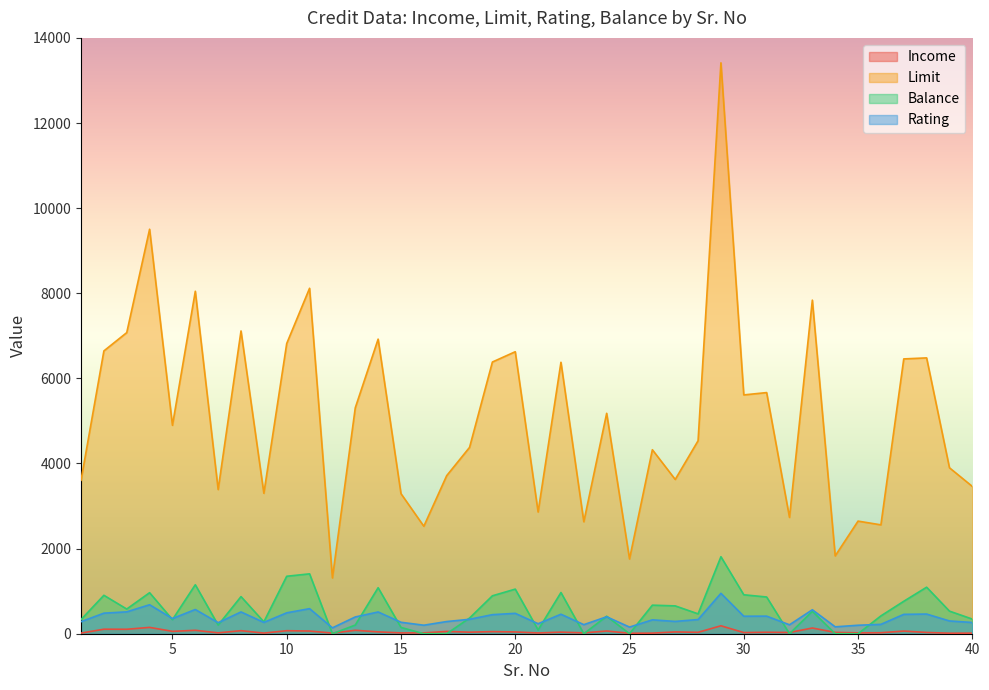

List the series in order of their peak value, highest first.

Limit, Balance, Rating, Income